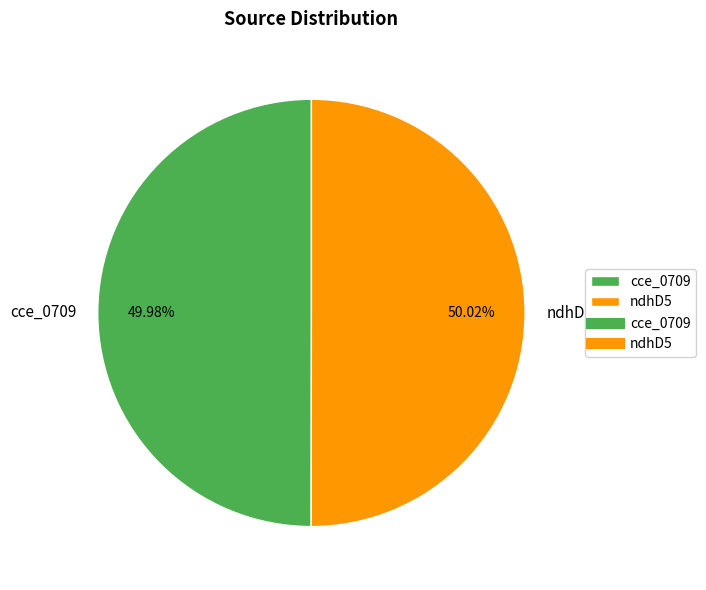

Is the sum of ndhD5 and cce_0709 greater than half?

Yes